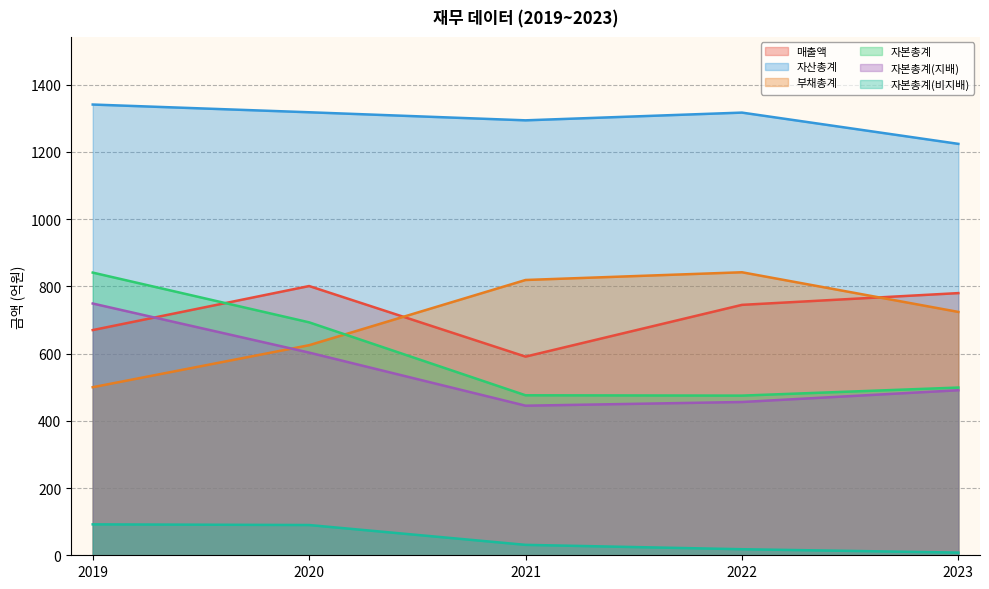

What is the minimum value for 부채총계?

500